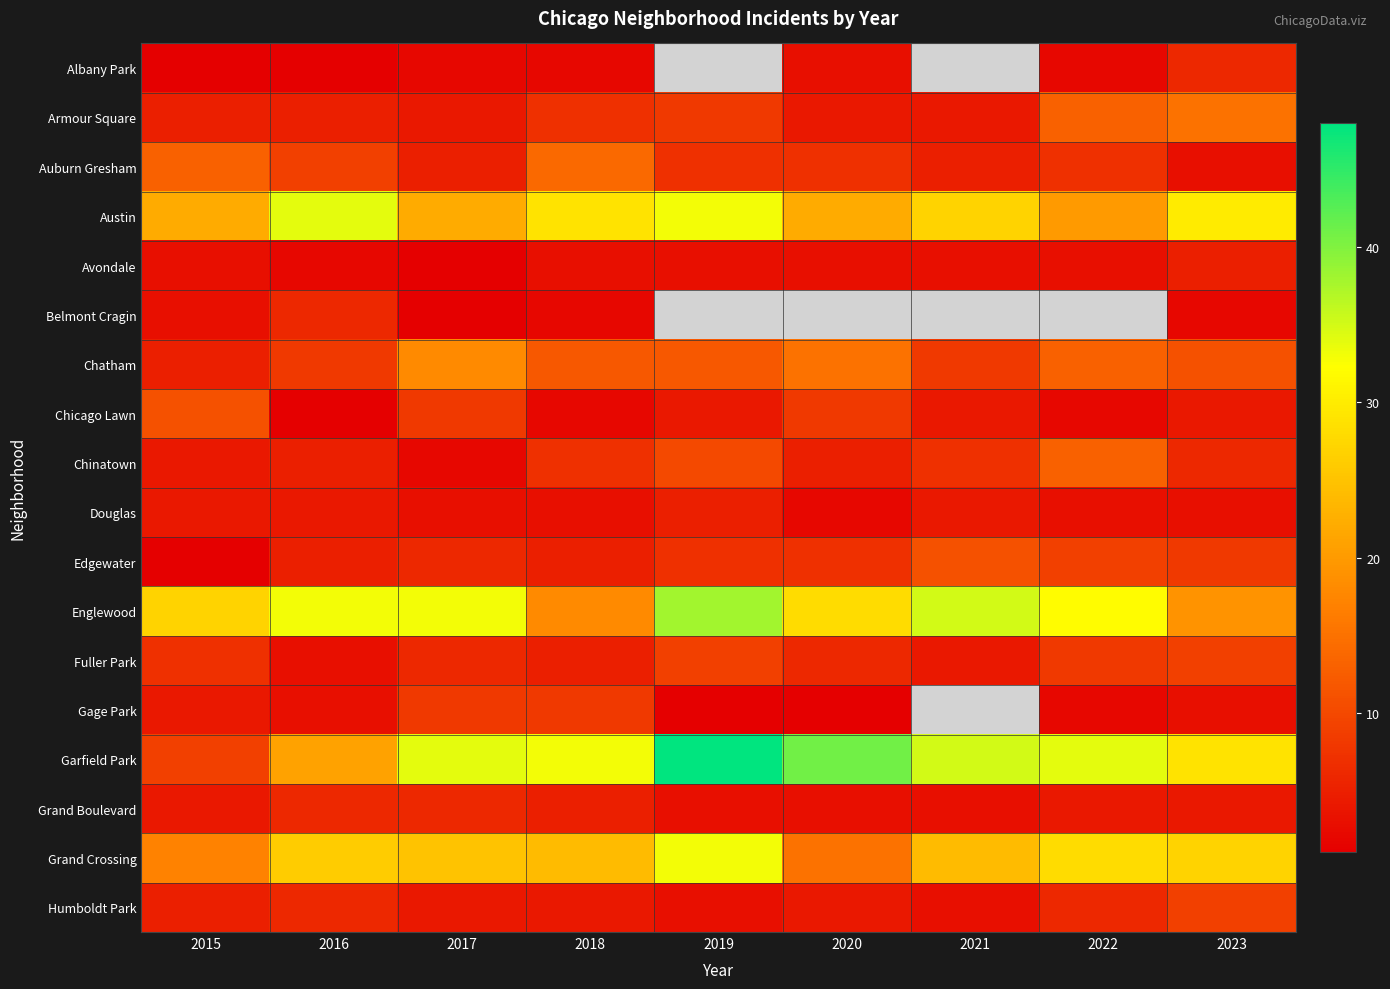

What is the approximate value of Garfield Park at 2017?

34.0